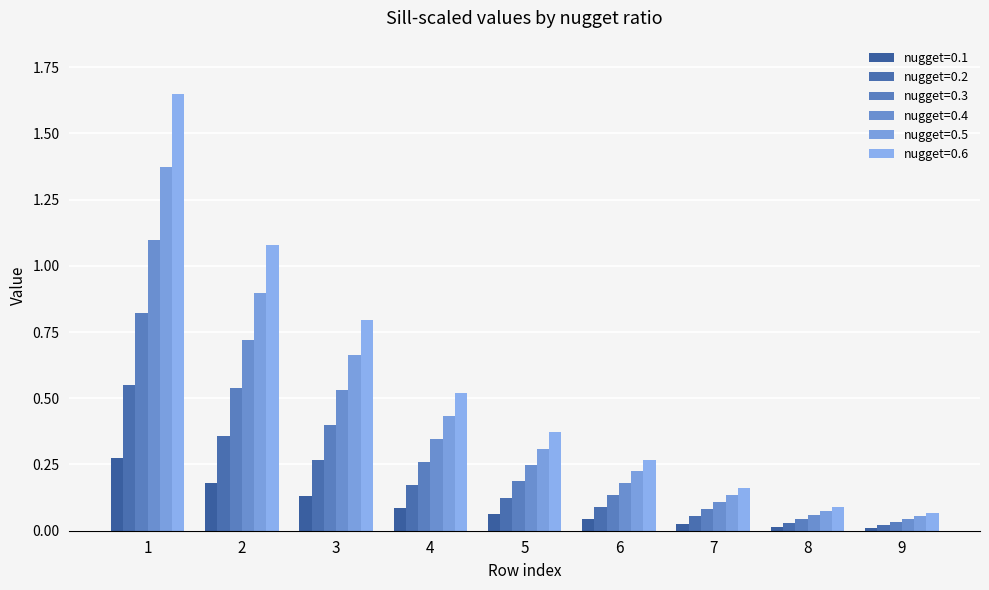

How many groups of bars are there?

9